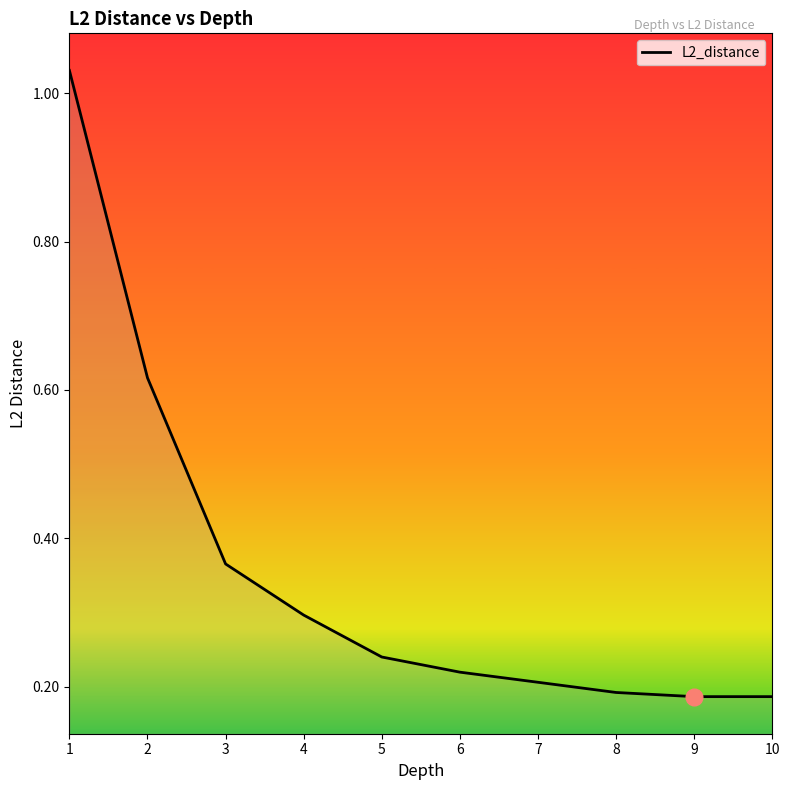

What is the change in value from 2 to 5?

-0.4